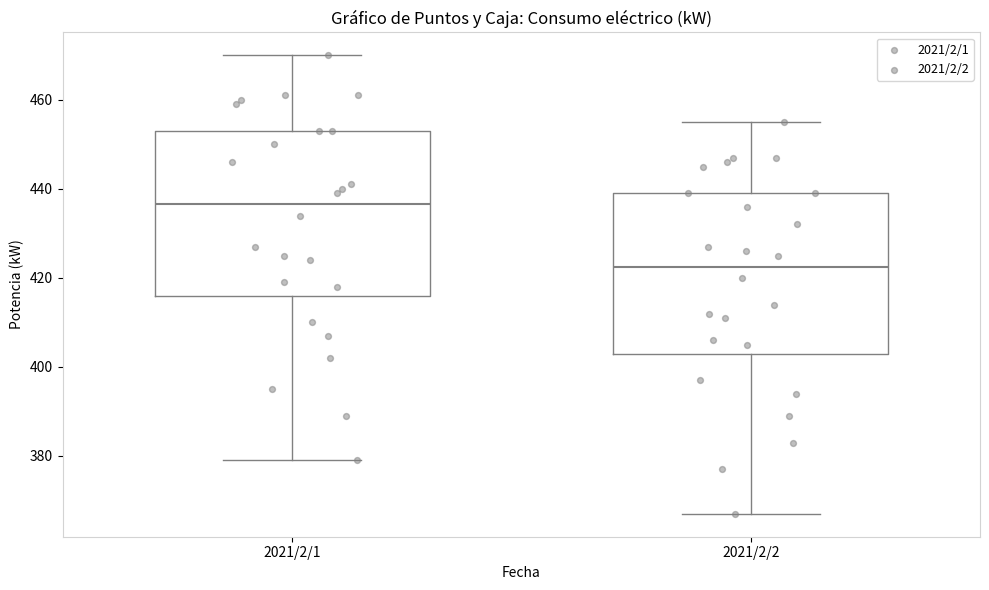

Which box has the highest median line?

2021/2/1